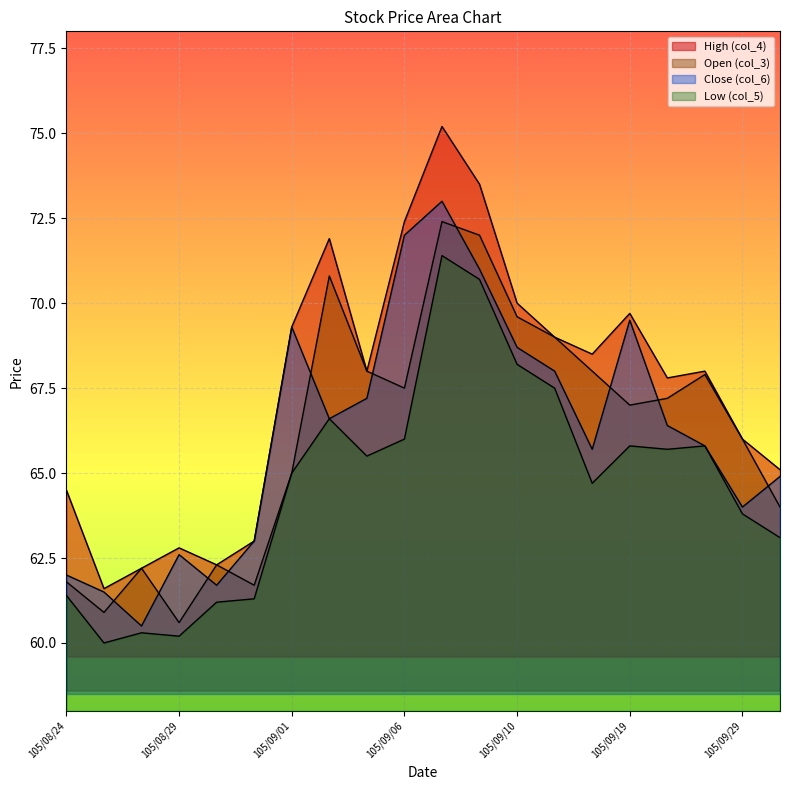

How many categories are shown in the chart?

20